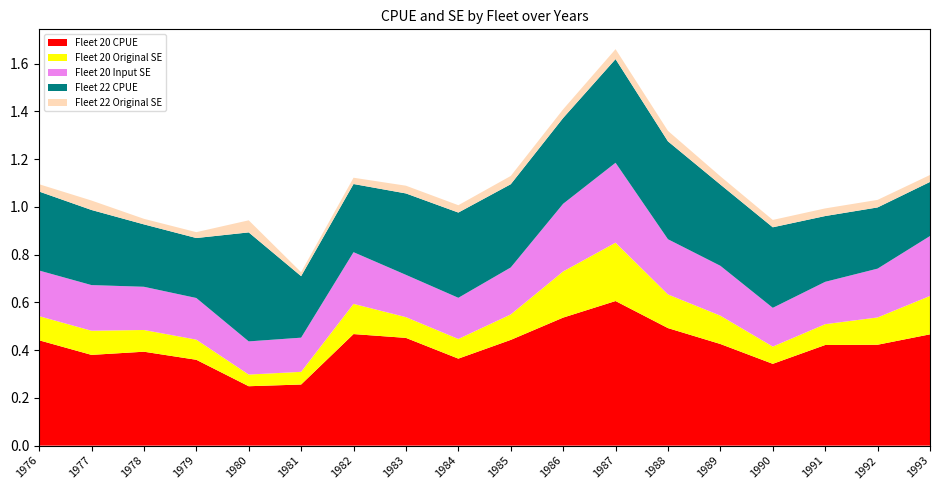

Reading left to right, list all the values displayed in this chart.

Fleet 20 CPUE: 1976=0.4	1977=0.4	1978=0.4	1979=0.4	1980=0.2	1981=0.3	1982=0.5	1983=0.5	1984=0.4	1985=0.4	1986=0.5	1987=0.6	1988=0.5	1989=0.4	1990=0.3	1991=0.4	1992=0.4	1993=0.5
Fleet 20 Original SE: 1976=0.1	1977=0.1	1978=0.1	1979=0.1	1980=0.0	1981=0.1	1982=0.1	1983=0.1	1984=0.1	1985=0.1	1986=0.2	1987=0.2	1988=0.1	1989=0.1	1990=0.1	1991=0.1	1992=0.1	1993=0.2
Fleet 20 Input SE: 1976=0.2	1977=0.2	1978=0.2	1979=0.2	1980=0.1	1981=0.1	1982=0.2	1983=0.2	1984=0.2	1985=0.2	1986=0.3	1987=0.3	1988=0.2	1989=0.2	1990=0.2	1991=0.2	1992=0.2	1993=0.3
Fleet 22 CPUE: 1976=0.3	1977=0.3	1978=0.3	1979=0.3	1980=0.5	1981=0.3	1982=0.3	1983=0.3	1984=0.4	1985=0.3	1986=0.4	1987=0.4	1988=0.4	1989=0.3	1990=0.3	1991=0.3	1992=0.3	1993=0.2
Fleet 22 Original SE: 1976=0.0	1977=0.0	1978=0.0	1979=0.0	1980=0.1	1981=0.0	1982=0.0	1983=0.0	1984=0.0	1985=0.0	1986=0.0	1987=0.0	1988=0.0	1989=0.0	1990=0.0	1991=0.0	1992=0.0	1993=0.0